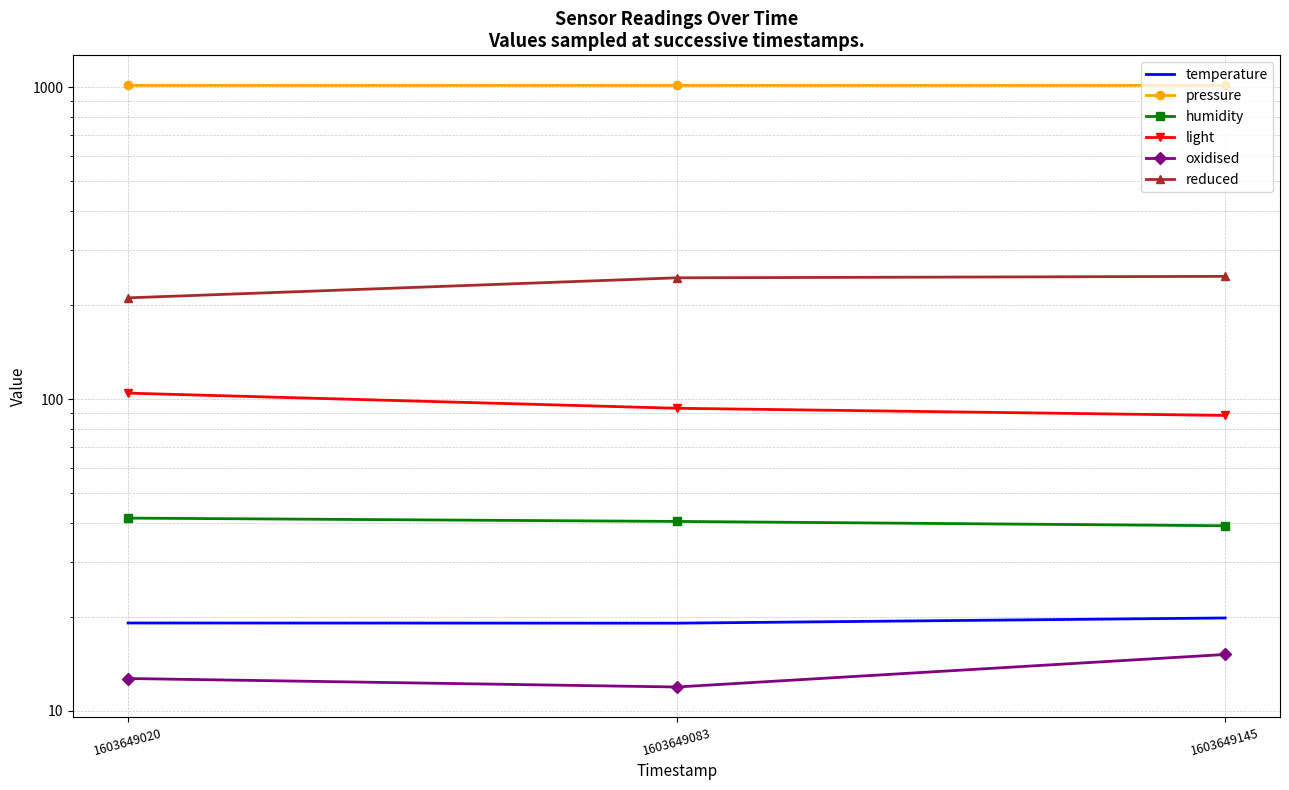

What is the total value across all series at 1603649020?

1401.8